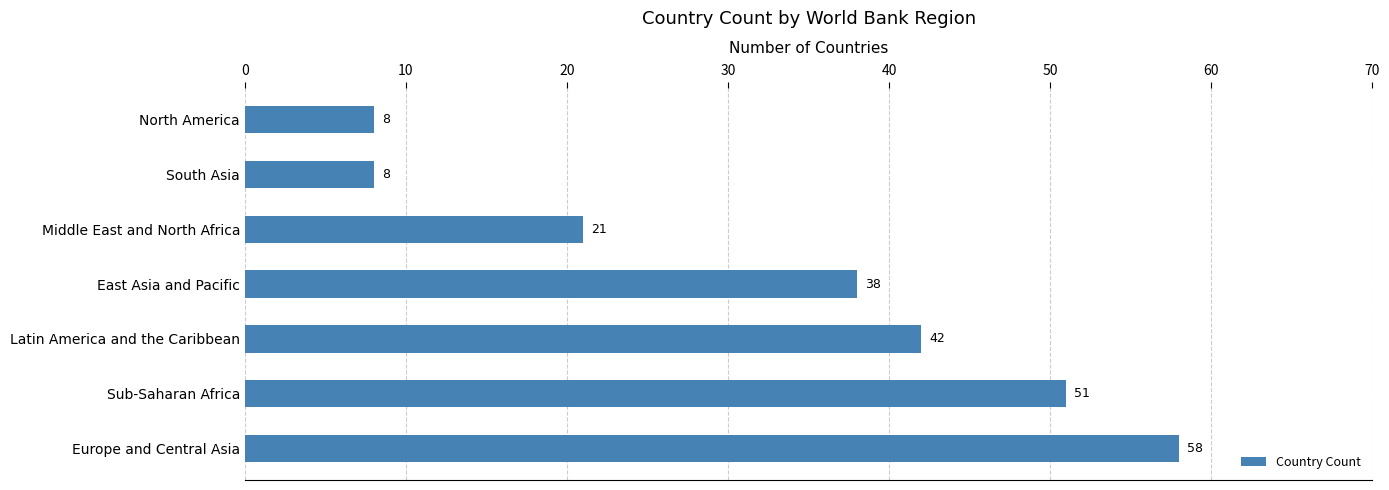

Which has a higher value, Sub-Saharan Africa or Europe and Central Asia?

Europe and Central Asia